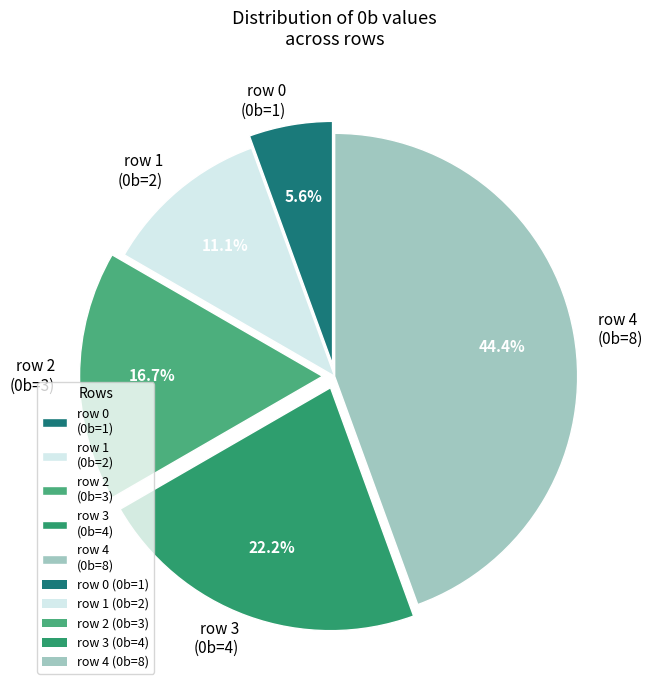

Which slice is the smallest?

row 0 (0b=1)